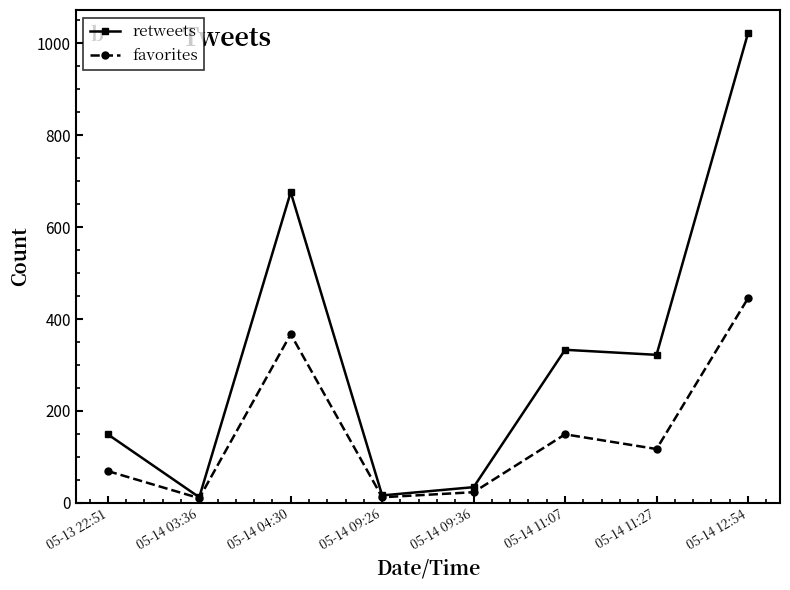

What is the label of the 4th point from the right?

05-14 09:36